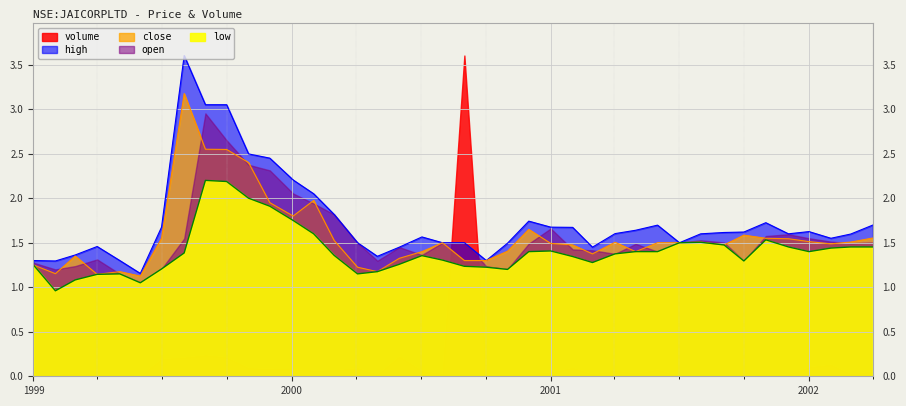

What is the value of the high point at the 38th from the left?

1.6